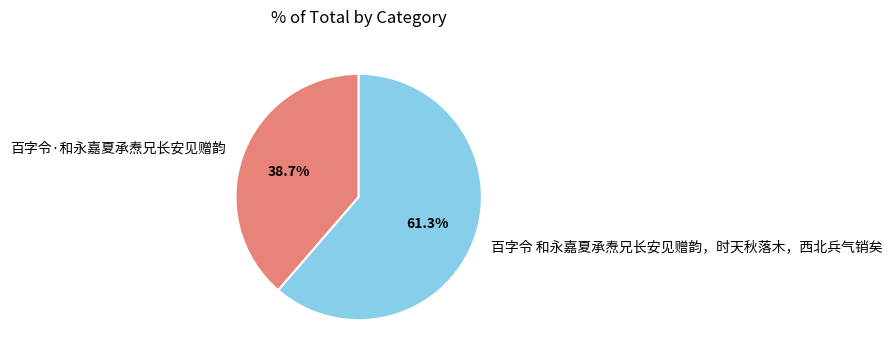

The 百字令·和永嘉夏承焘兄长安见赠韵 slice represents 39% of the pie. True or false?

True